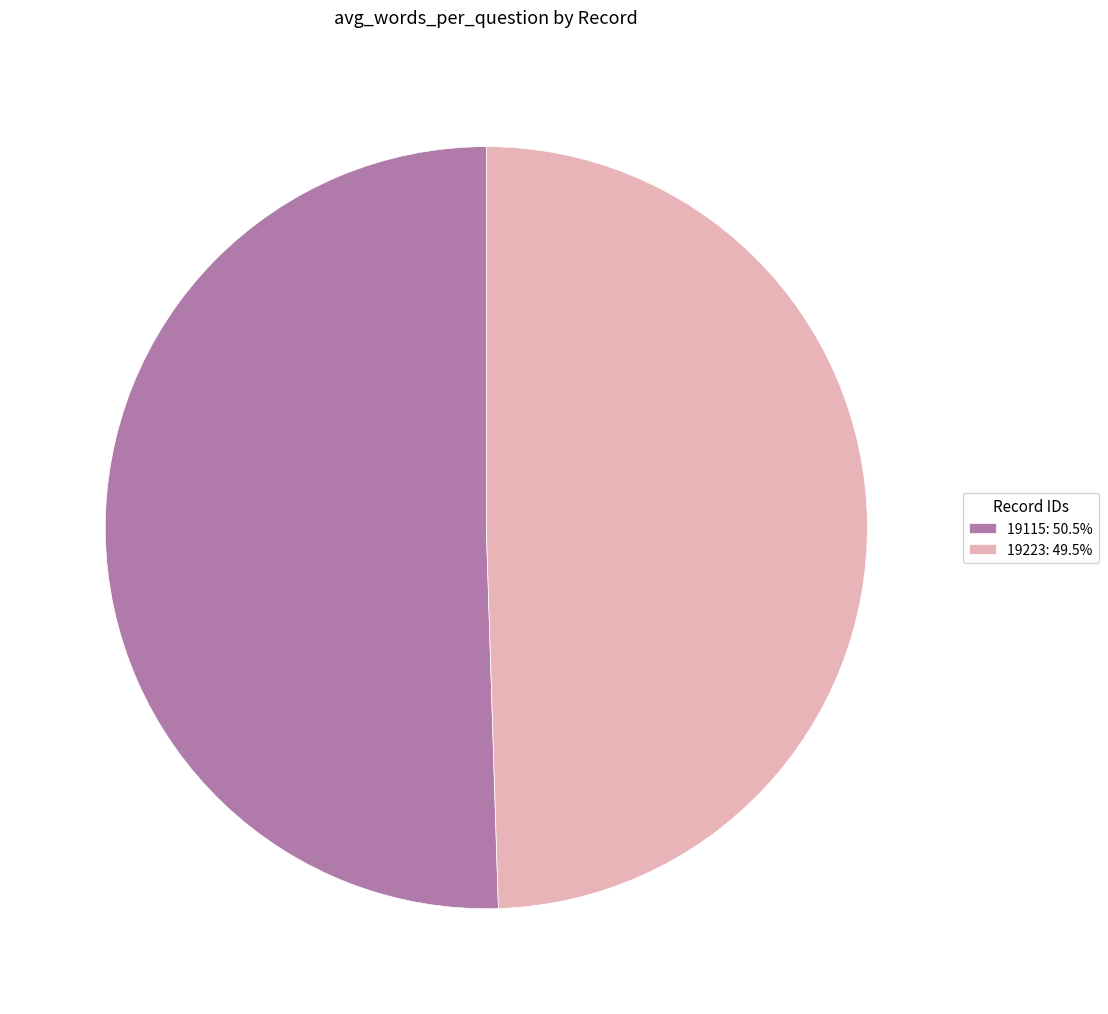

Which category accounts for the majority?

19115